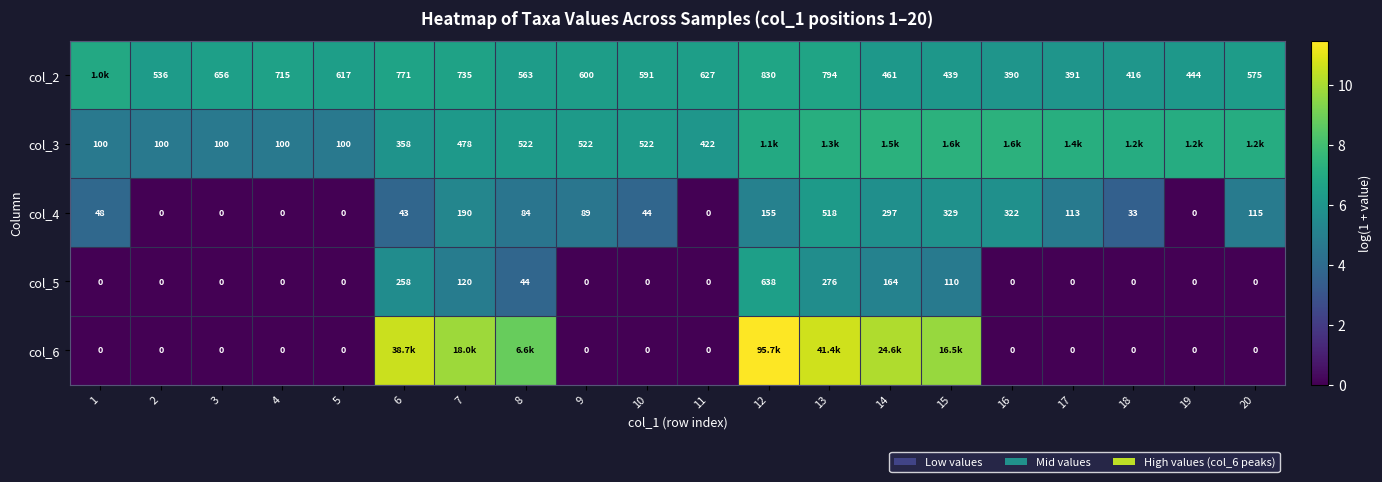

What is the difference between the col_3 values at 3 and 16?

2.8